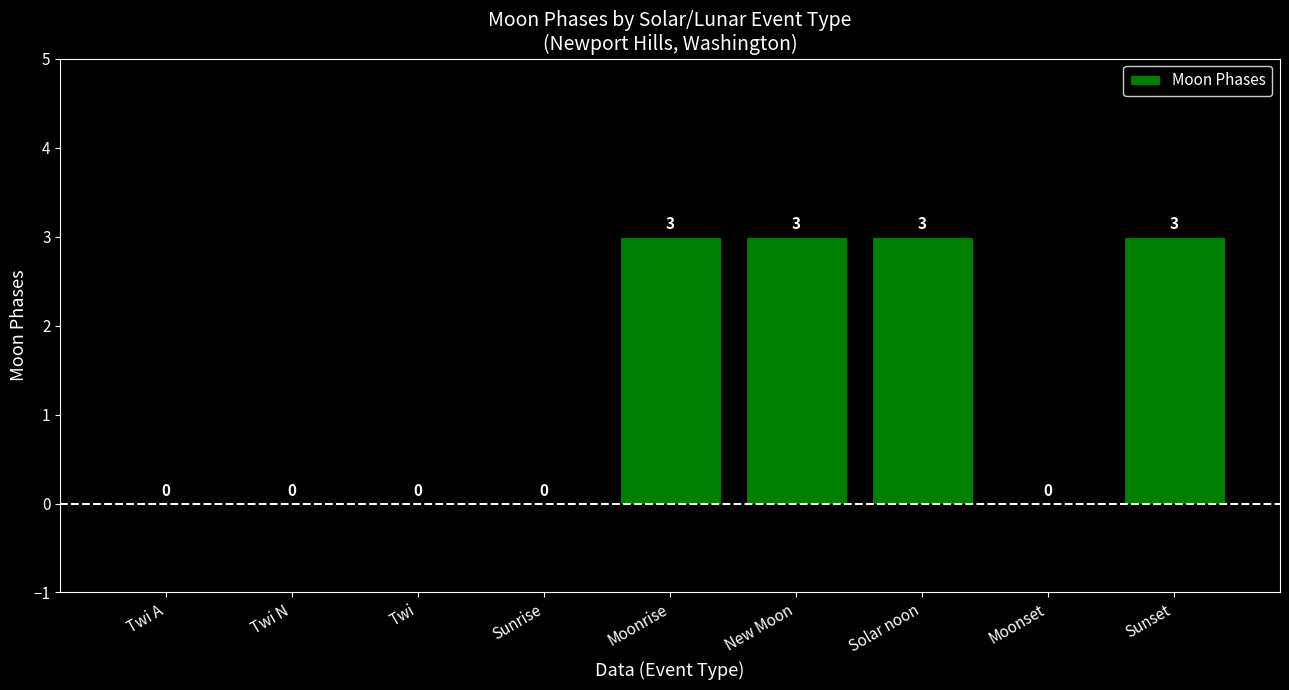

Reading left to right, extract all data points from this chart.

Twi A=0	Twi N=0	Twi=0	Sunrise=0	Moonrise=3	New Moon=3	Solar noon=3	Moonset=0	Sunset=3